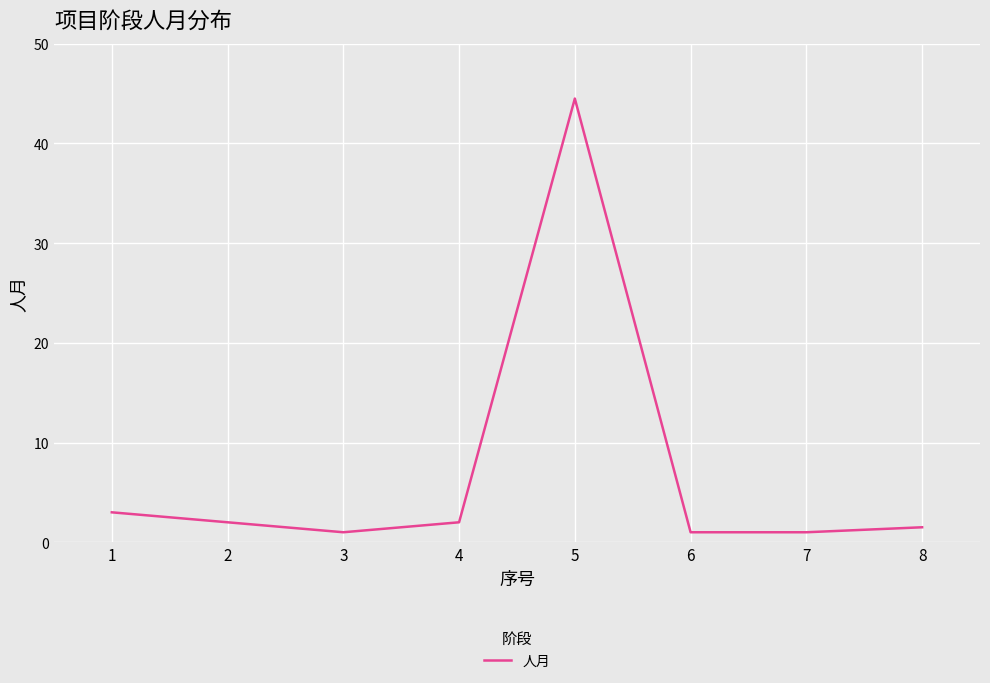

Reading left to right, list all the values displayed in this chart.

3.0	2.0	1.0	2.0	44.5	1.0	1.0	1.5